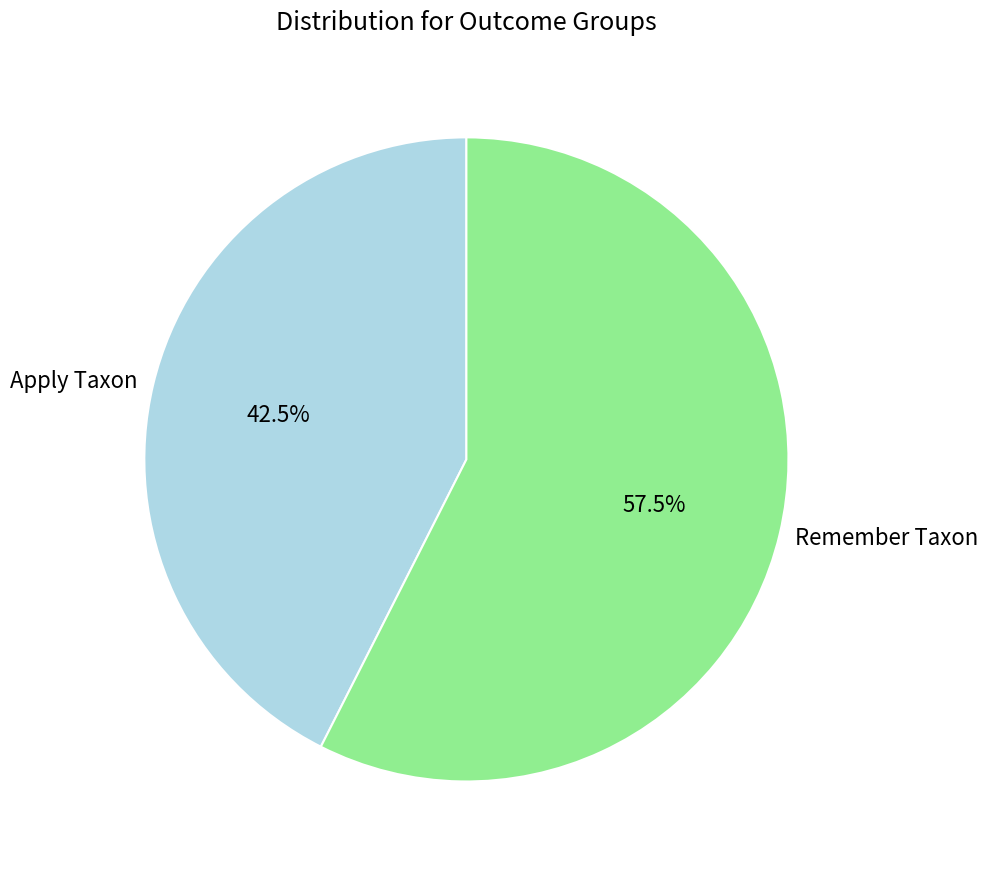

What is the ratio of the value at Remember Taxon to the value at Apply Taxon?

1.4